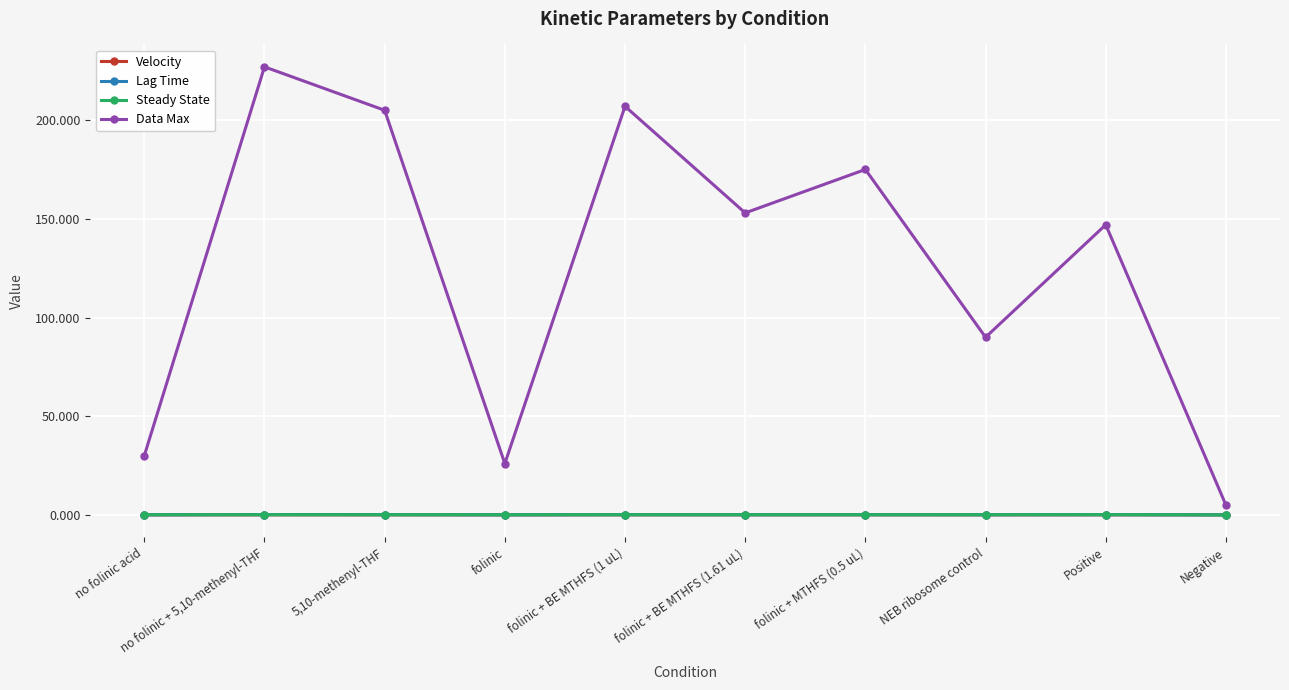

What is the maximum value shown in the chart?

227.0